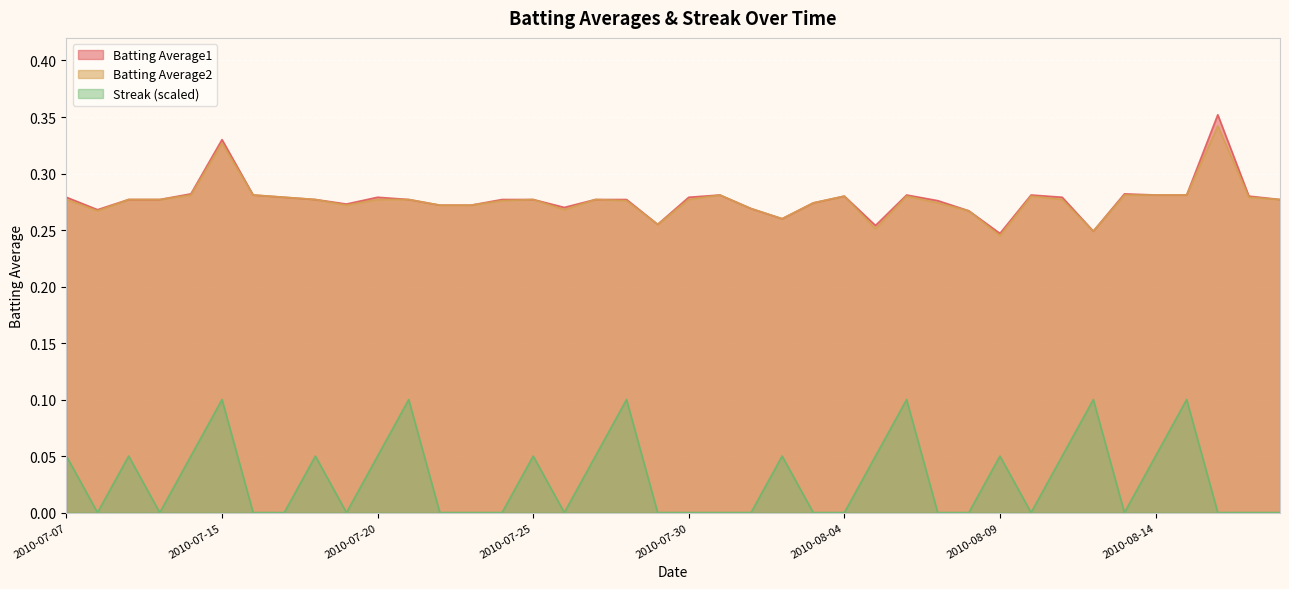

What position from the left is 2010-08-15?

37